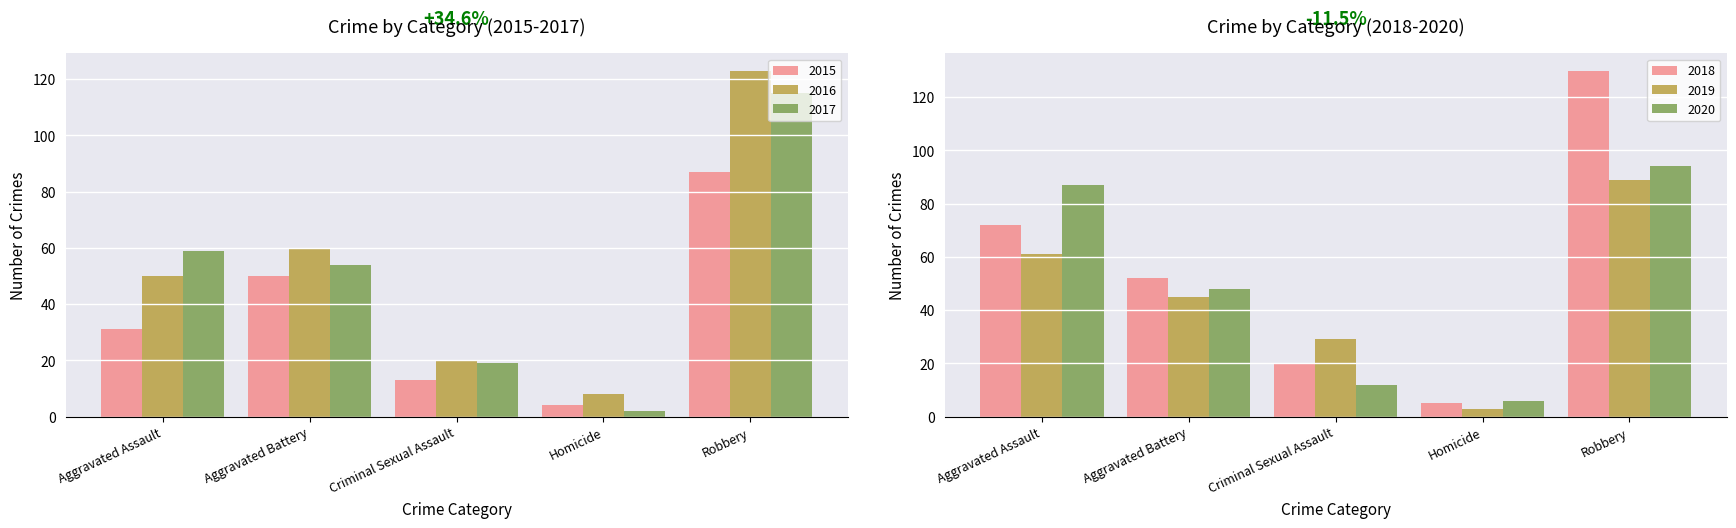

How many data points in 2020 are above 48?

2